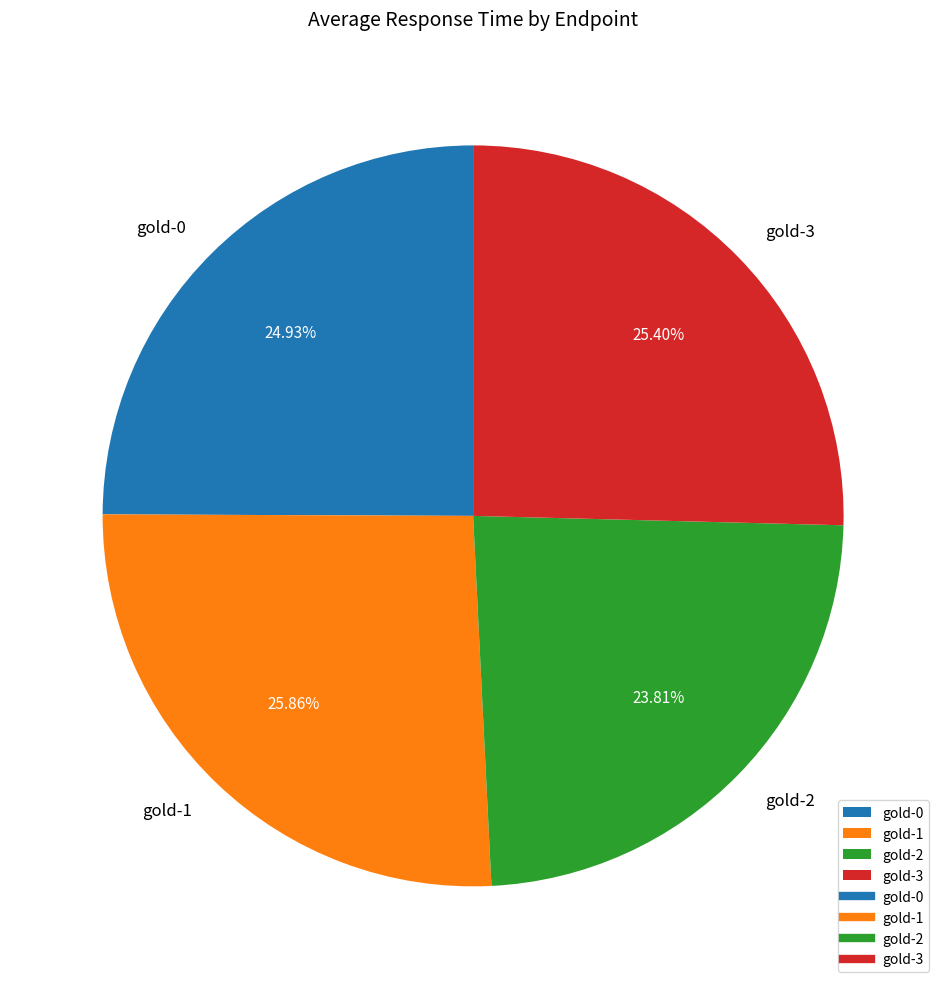

How many segments does this pie chart have?

4